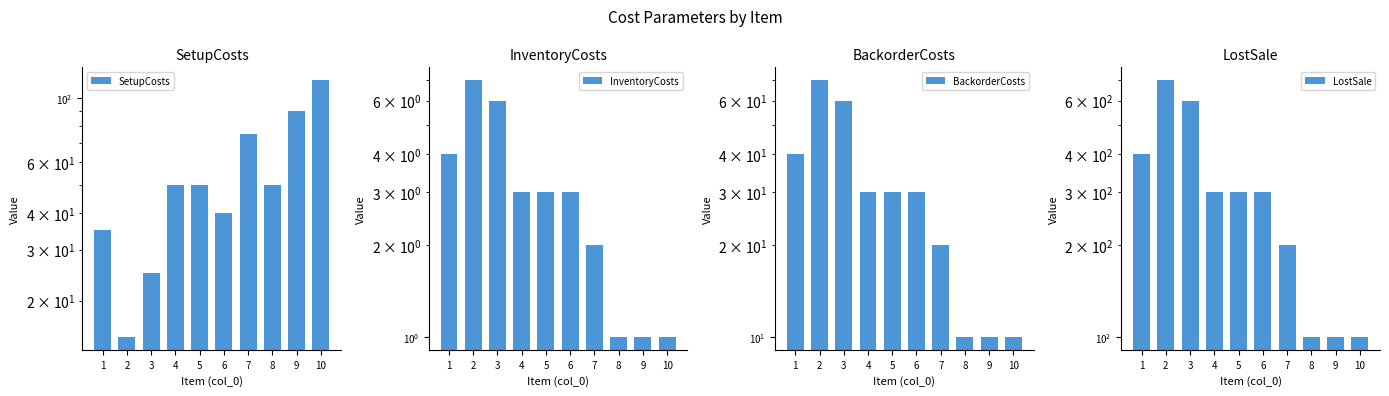

List the series in order of their peak value, lowest first.

InventoryCosts, BackorderCosts, SetupCosts, LostSale